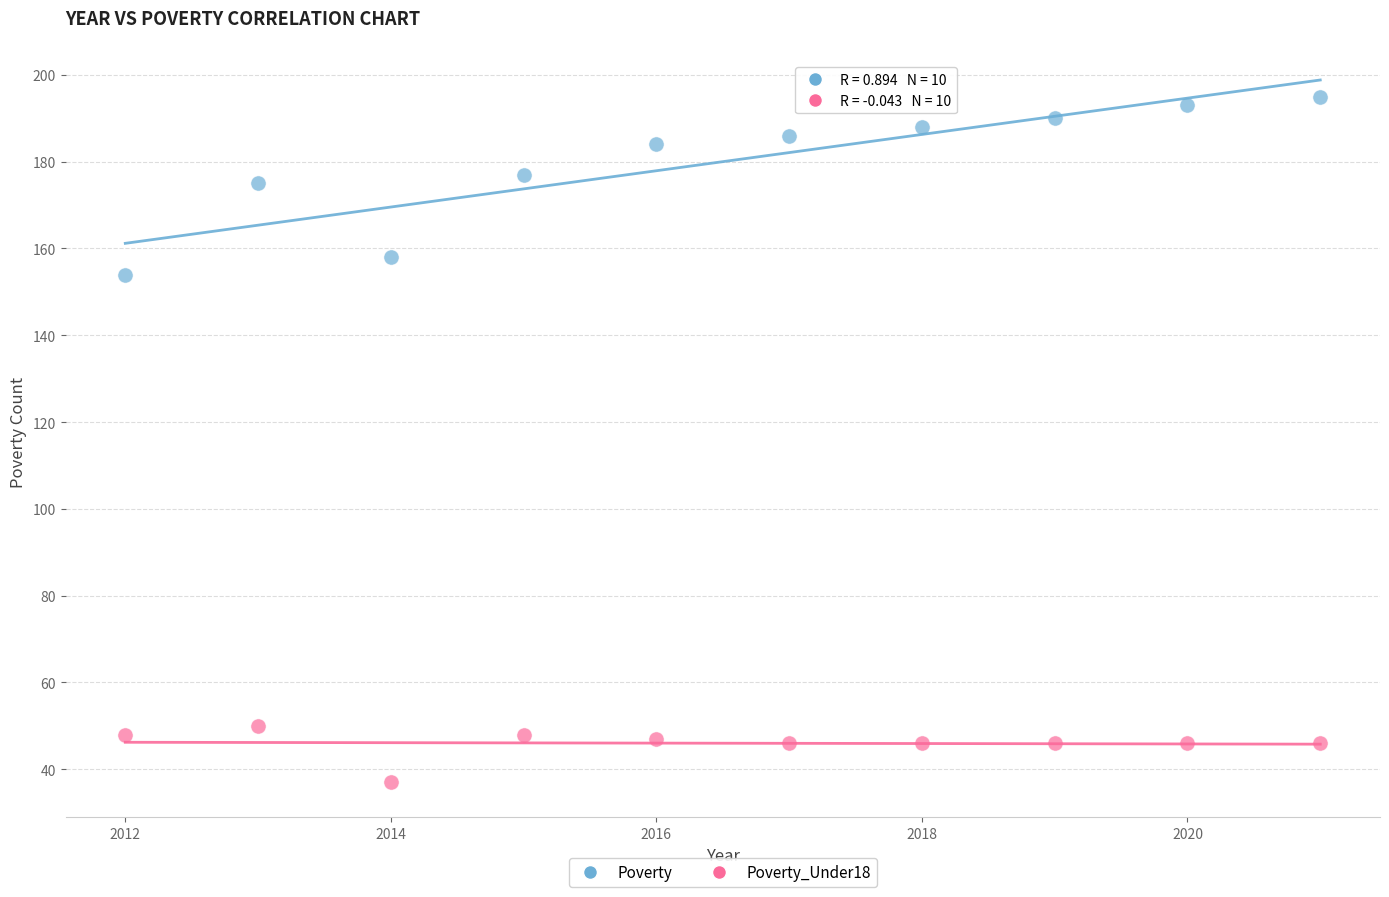

Which series reaches the minimum Y coordinate?

Poverty_Under18